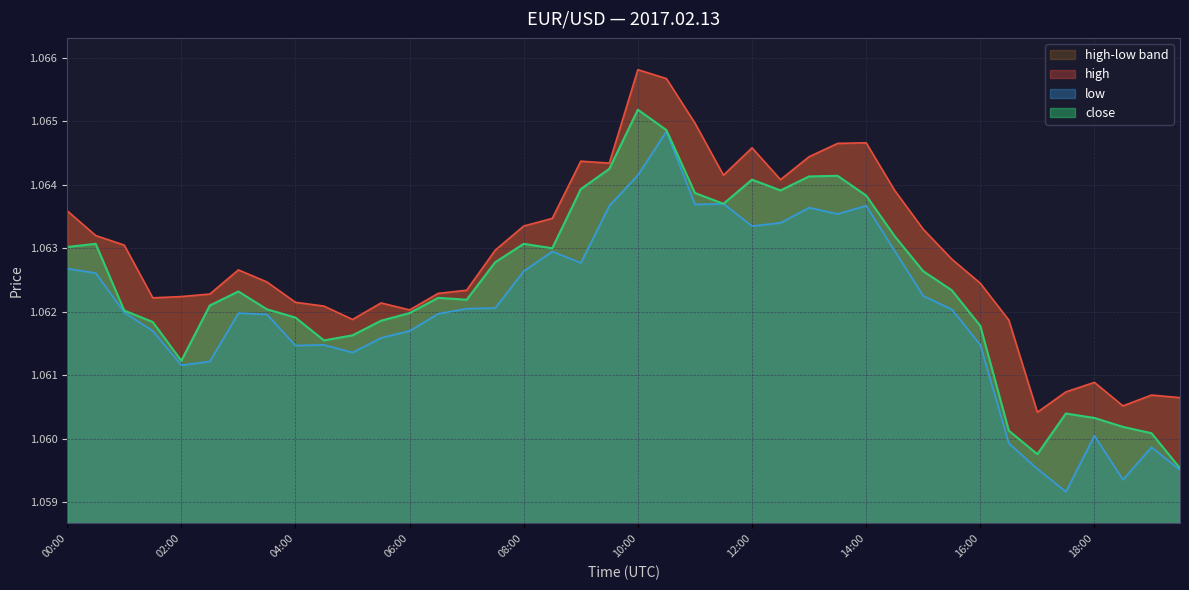

What is the label of the 11th point from the left?

05:00